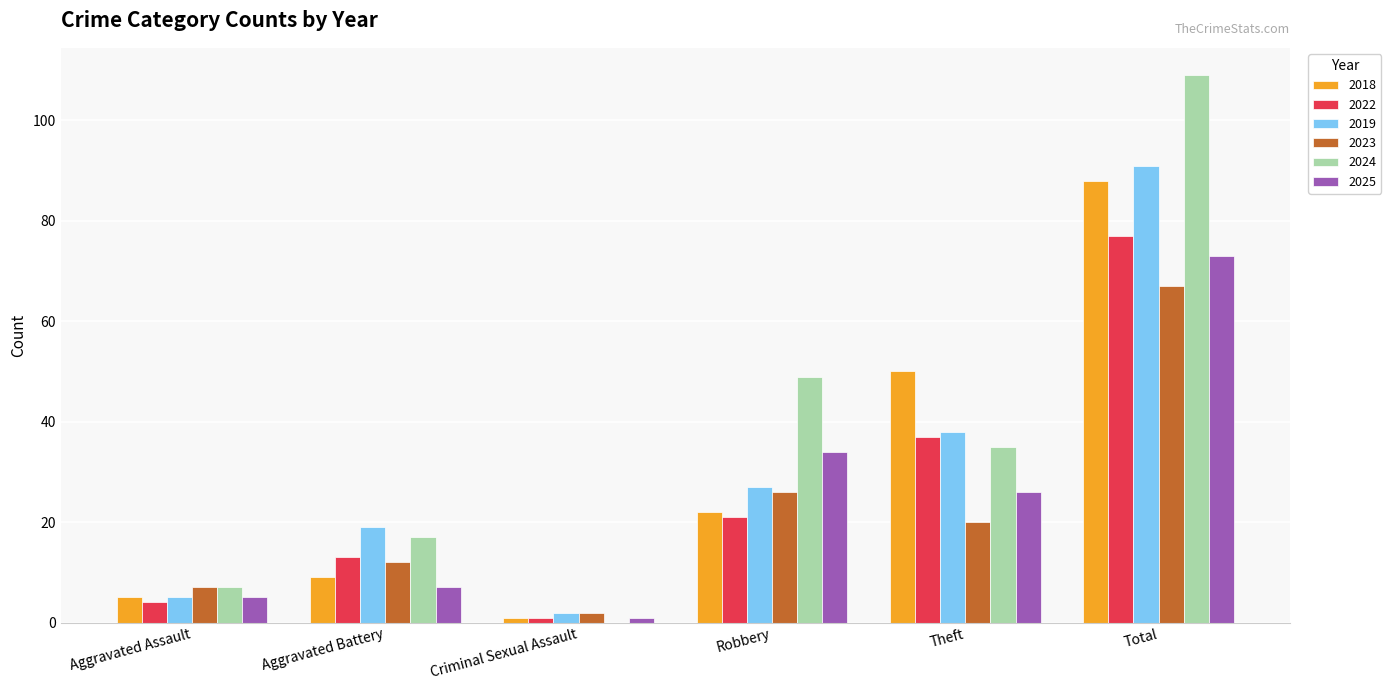

What is the sum of all 2025 values?

146